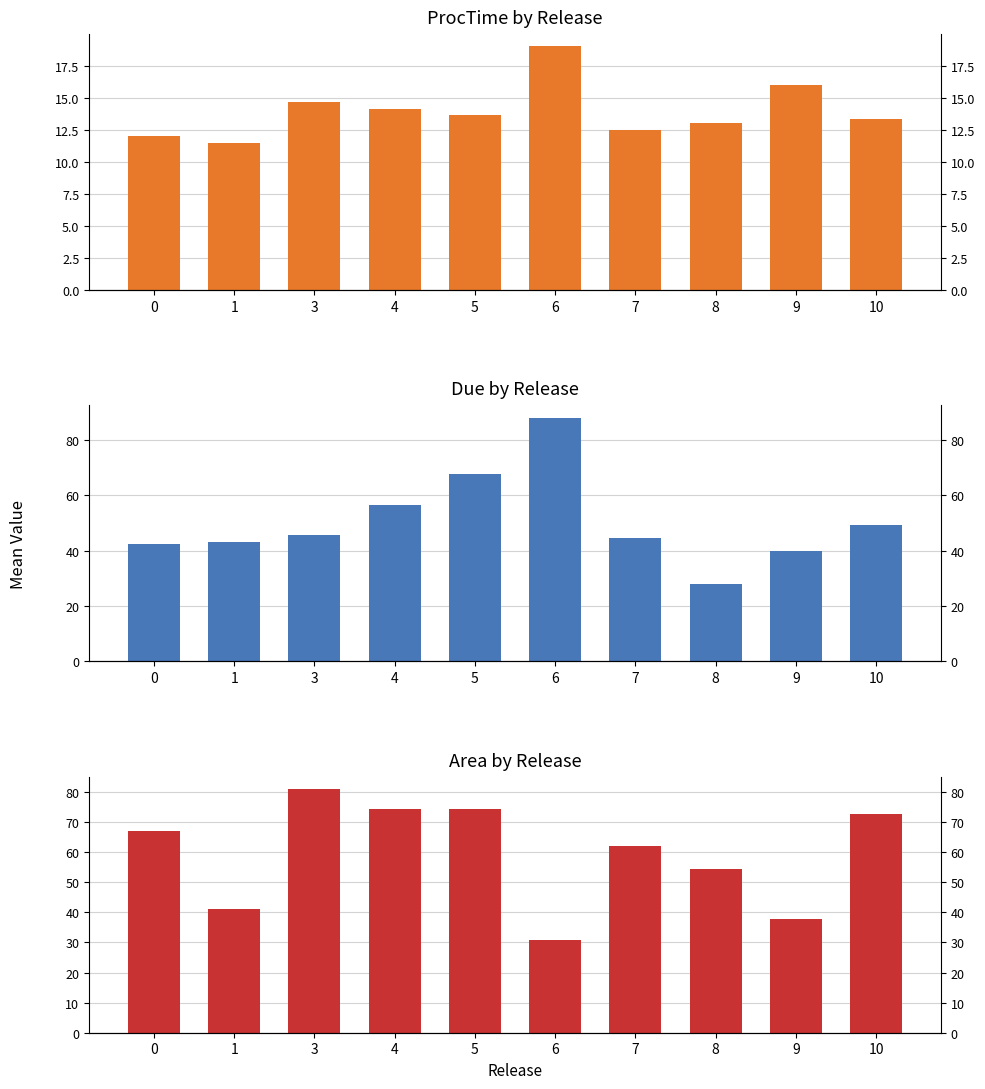

What is the difference between the highest and lowest values at 0?

55.0